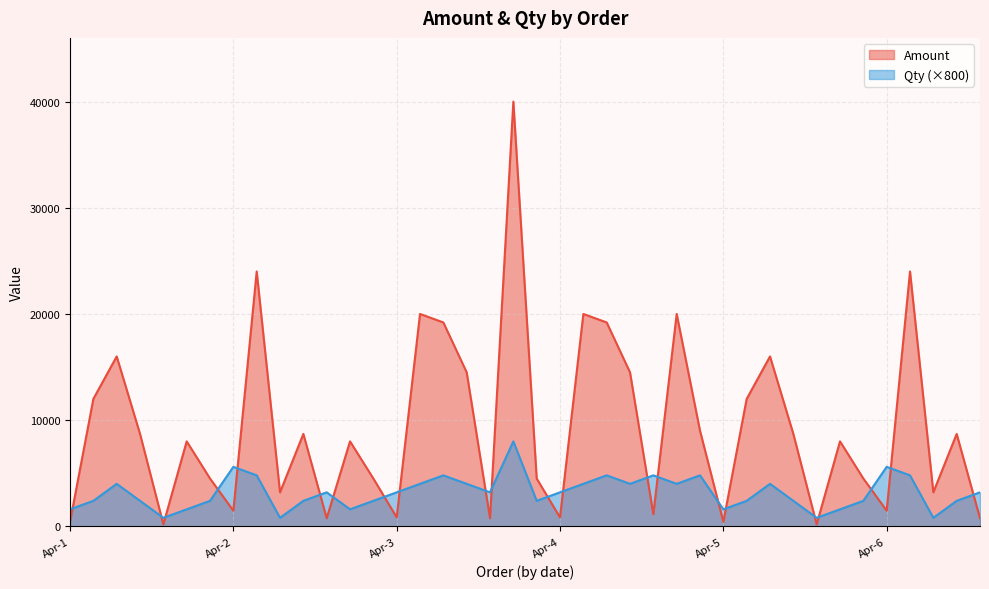

What is the sum of the Amount values at Apr-5-5 and Apr-5-7?

4690